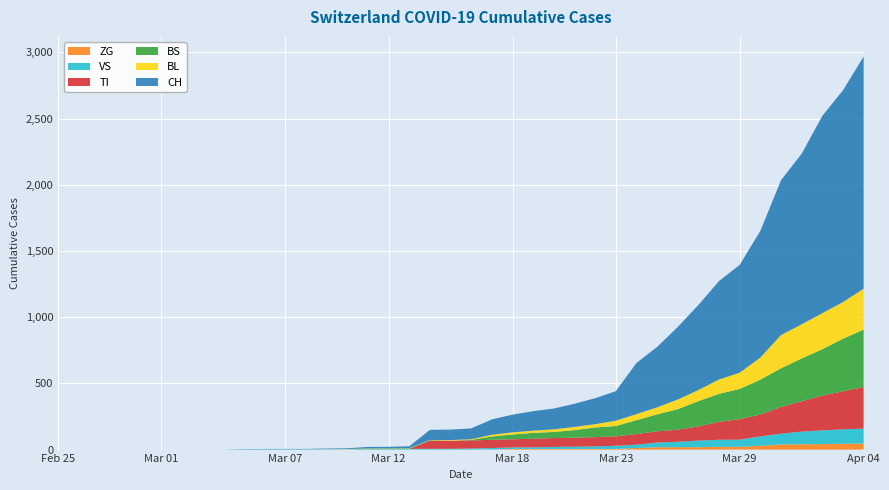

Reading left to right, extract all data points from this chart.

CH: 0	0	0	0	0	0	0	0	0	2	3	3	3	5	6	11	12	14	76	79	82	116	134	147	157	175	196	223	386	456	548	642	744	814	957	1169	1288	1490	1599	1753
BL: 0	0	0	0	0	0	0	0	0	0	0	0	0	1	2	2	2	2	2	5	5	13	16	17	20	24	25	40	46	53	73	84	108	123	167	251	258	272	277	309
BS: 0	0	0	0	0	0	0	0	0	0	0	0	0	0	0	4	4	4	4	0	4	25	36	44	46	57	73	78	105	128	155	191	211	228	263	292	323	350	397	434
TI: 0	0	0	0	0	0	0	0	0	0	0	0	0	0	0	0	0	0	61	61	61	62	62	65	67	68	70	71	80	85	91	107	136	155	165	202	229	263	287	314
VS: 0	0	0	0	0	0	0	0	0	2	2	2	2	2	2	3	3	5	6	6	8	11	11	12	15	17	19	24	25	35	41	50	53	54	71	81	96	104	109	112
ZG: 0	0	0	0	0	0	0	0	0	0	0	0	0	0	0	0	0	0	0	0	0	1	5	5	5	5	5	5	12	18	18	18	21	21	29	39	40	41	44	46